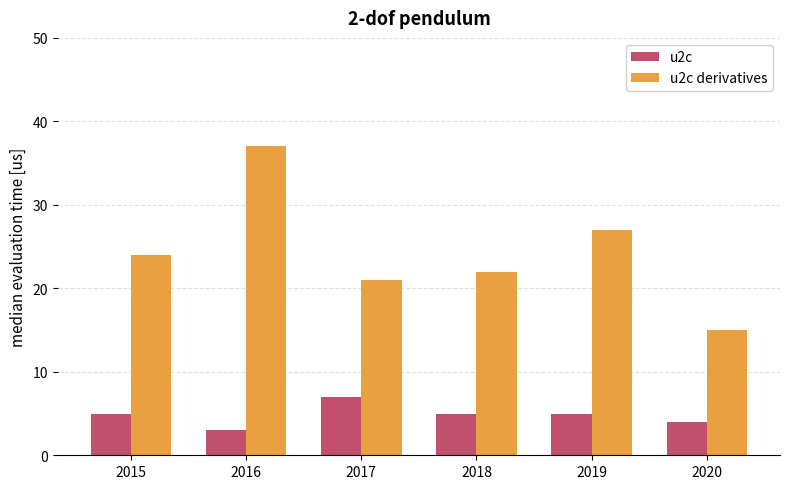

What is the value of the u2c derivatives bar at the 5th from the left?

27